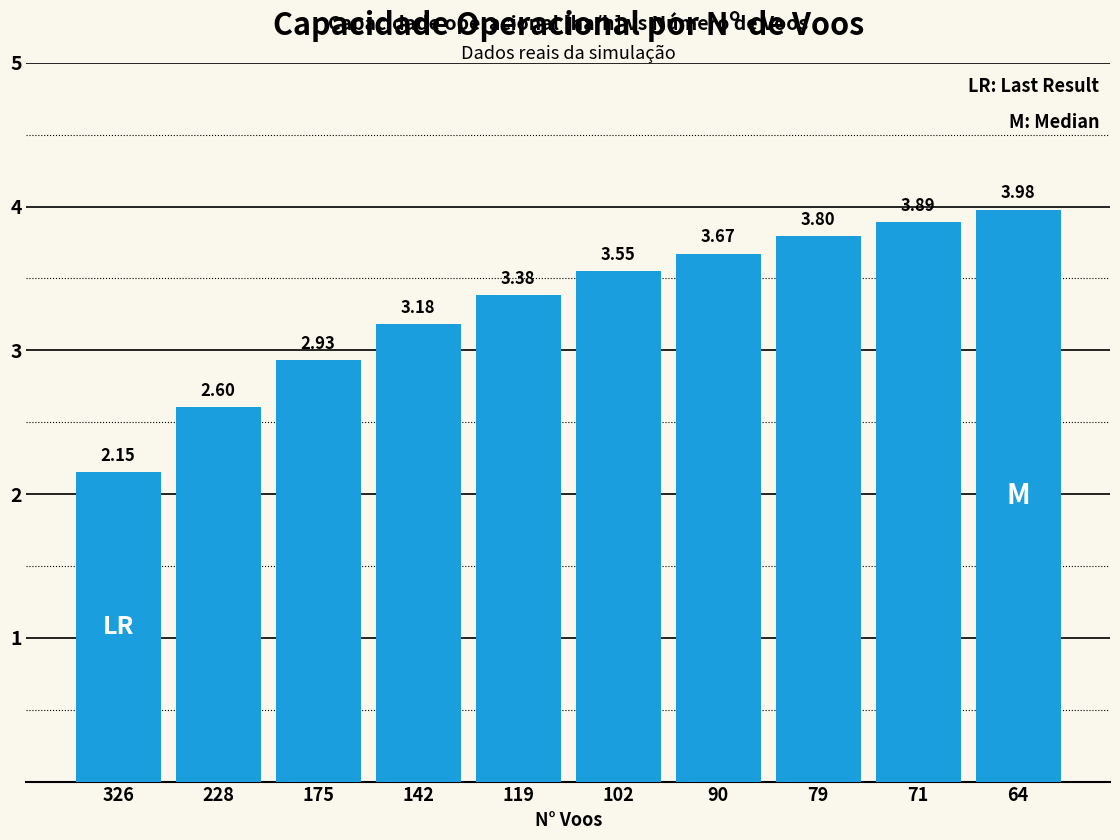

Are the bars grouped side by side (vs. stacked)?

No